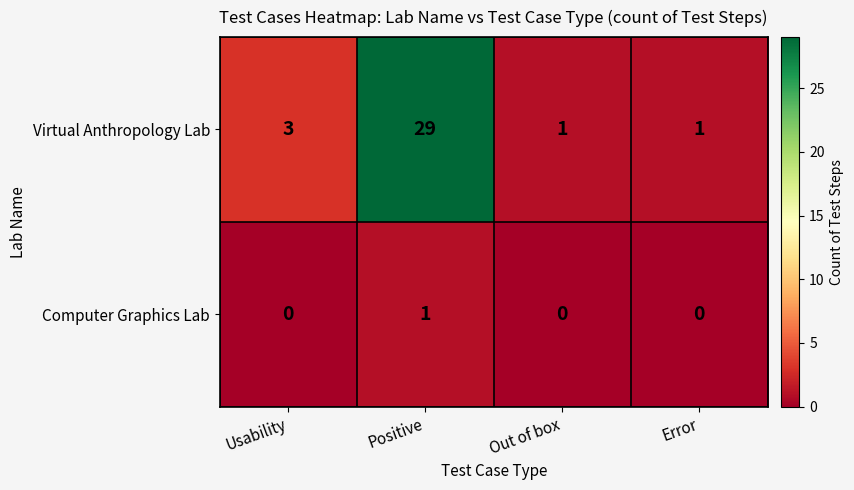

Reading left to right, transcribe all the data shown in this chart.

Virtual Anthropology Lab: 3	29	1	1
Computer Graphics Lab: 0	1	0	0